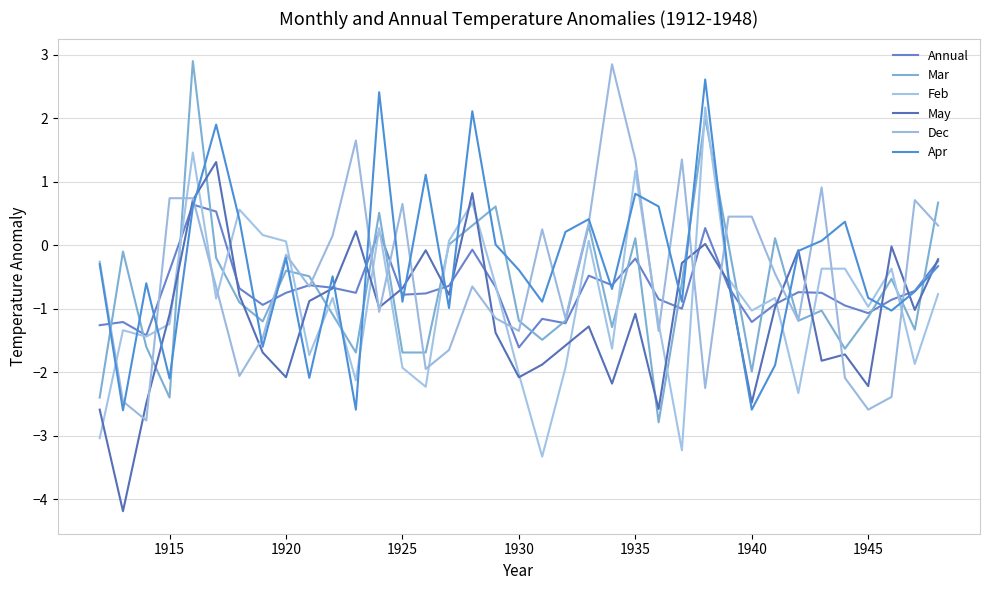

True or false: May and Annual intersect in this chart.

True